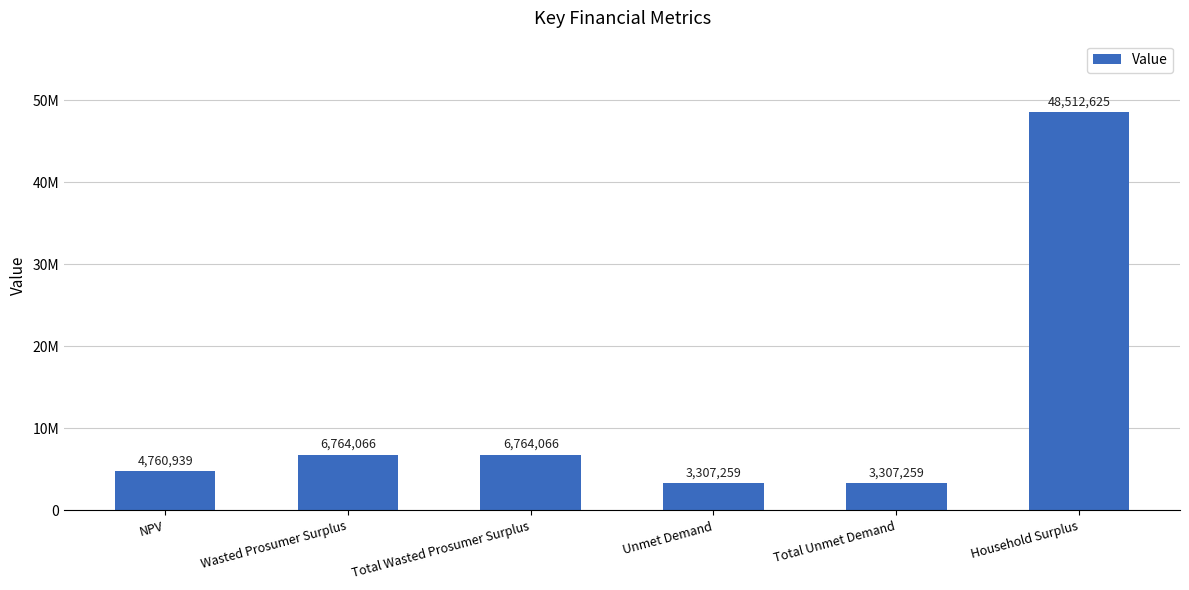

Does the chart contain any negative values?

No